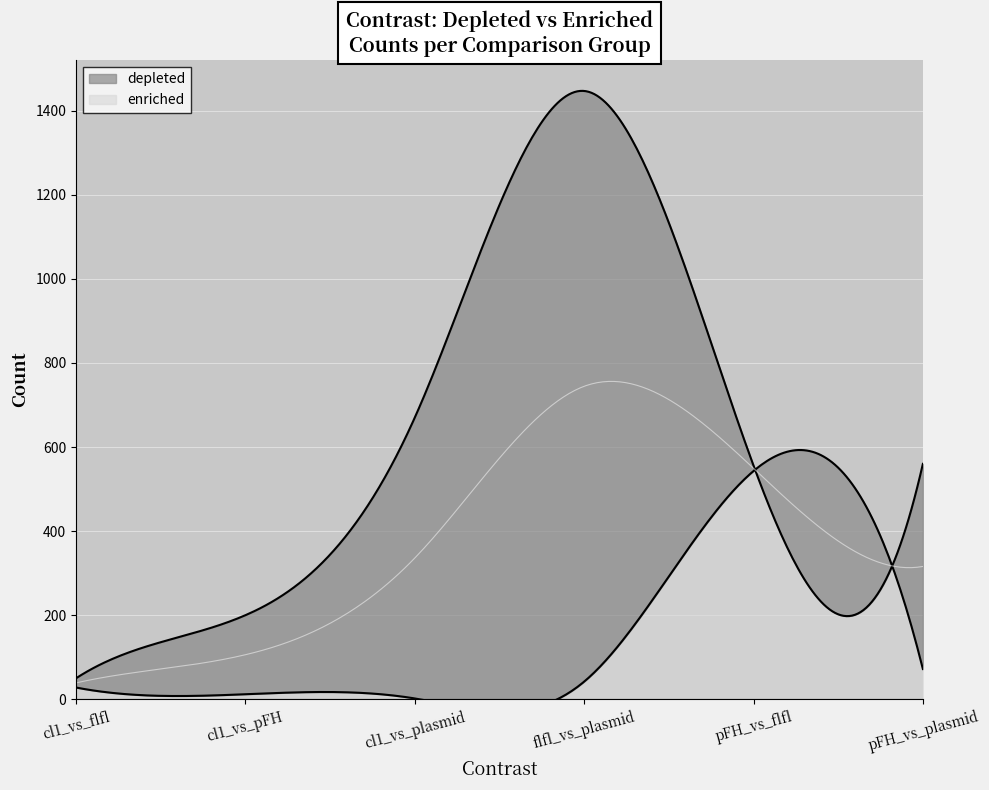

How many interior local peaks does the enriched series have?

1